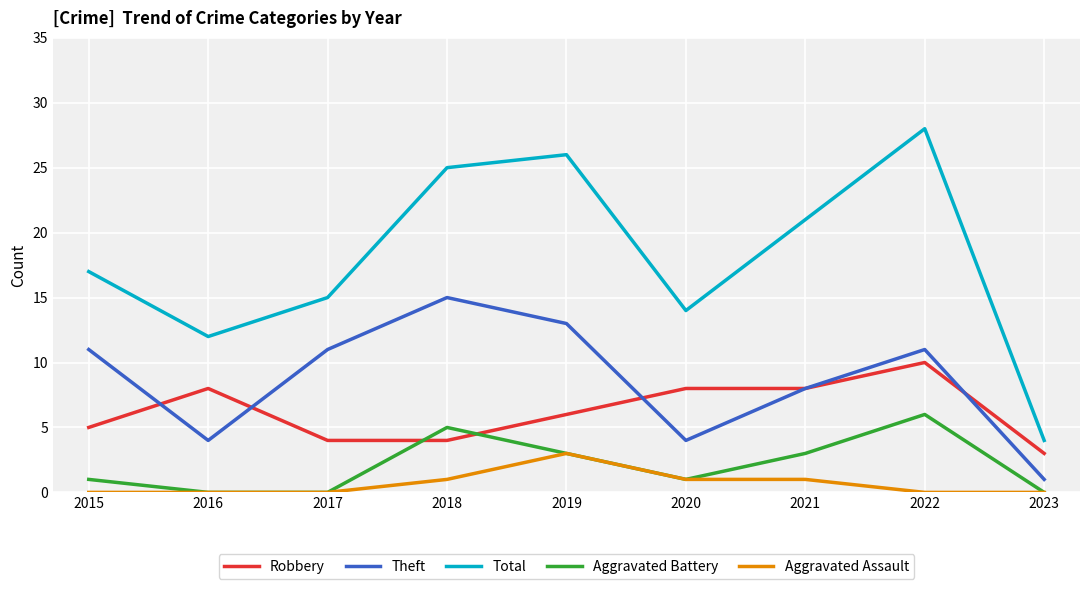

At which category is the sum across all series the highest?

2022